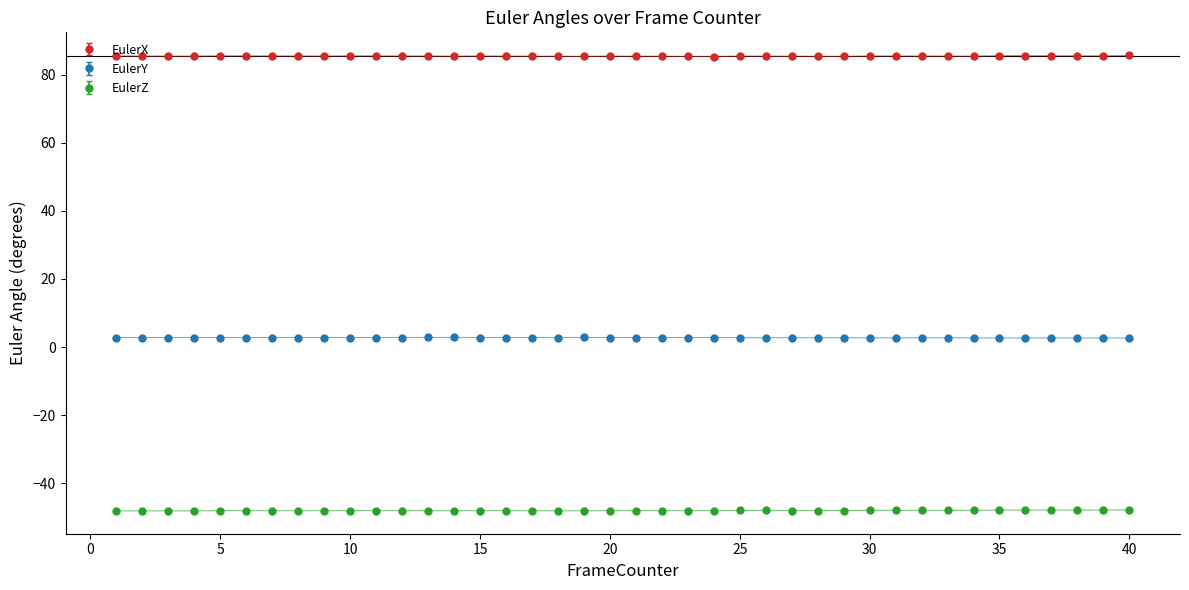

How many distinct data groups are displayed?

3